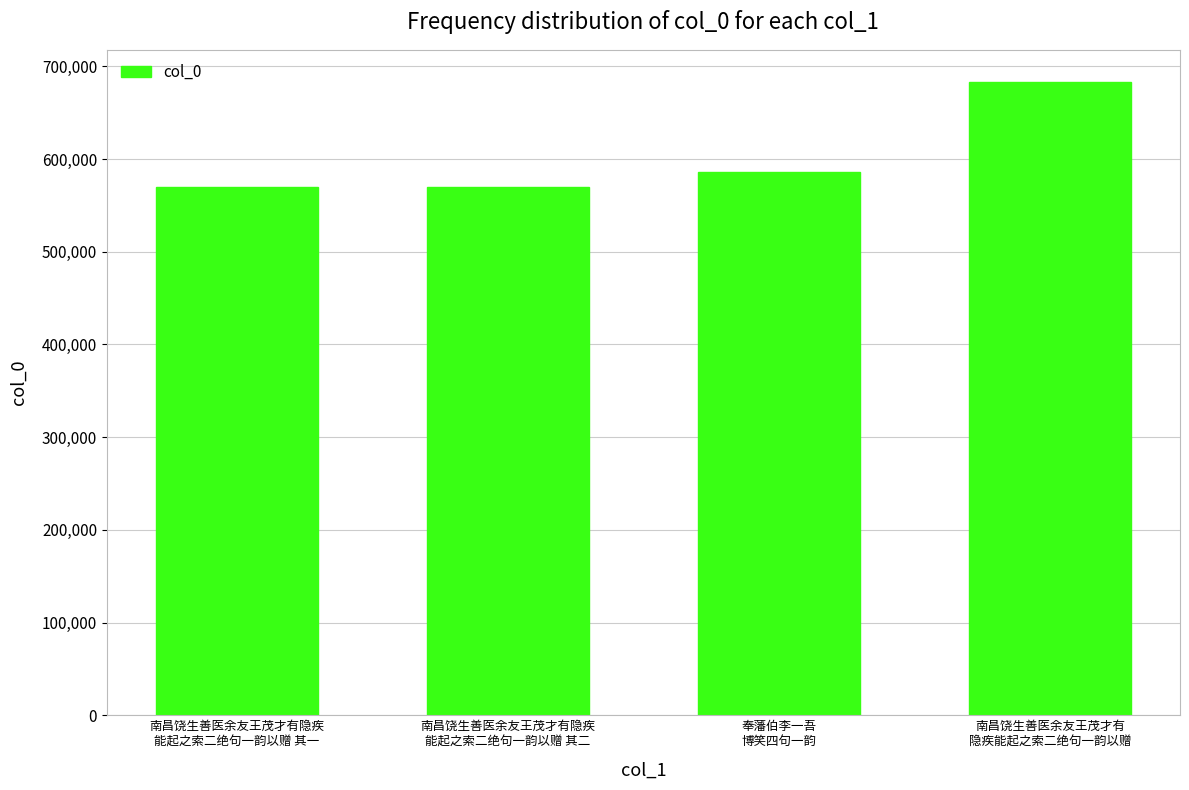

What is the value of the 2nd bar from the left?

570093